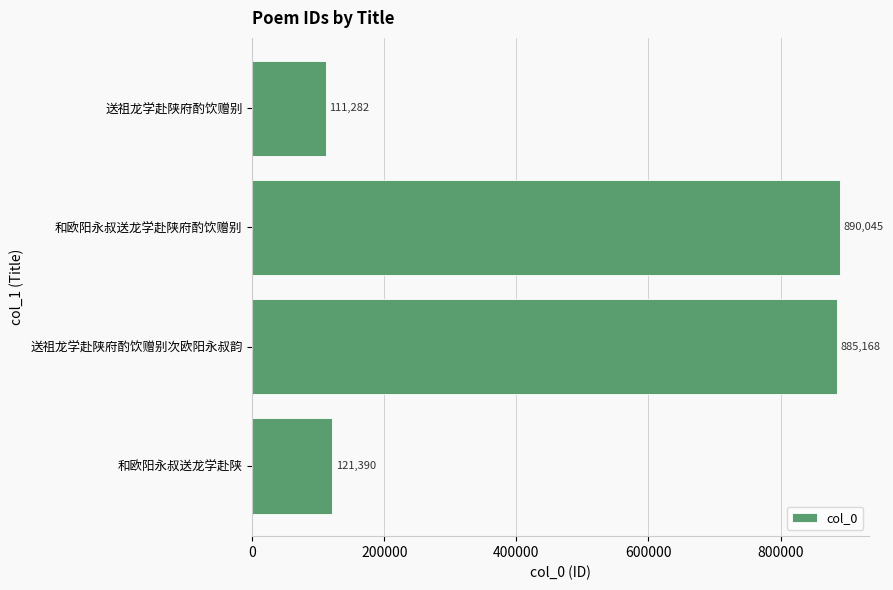

List the labels in order of value, largest first.

和欧阳永叔送龙学赴陕府酌饮赠别, 送祖龙学赴陕府酌饮赠别次欧阳永叔韵, 和欧阳永叔送龙学赴陕, 送祖龙学赴陕府酌饮赠别